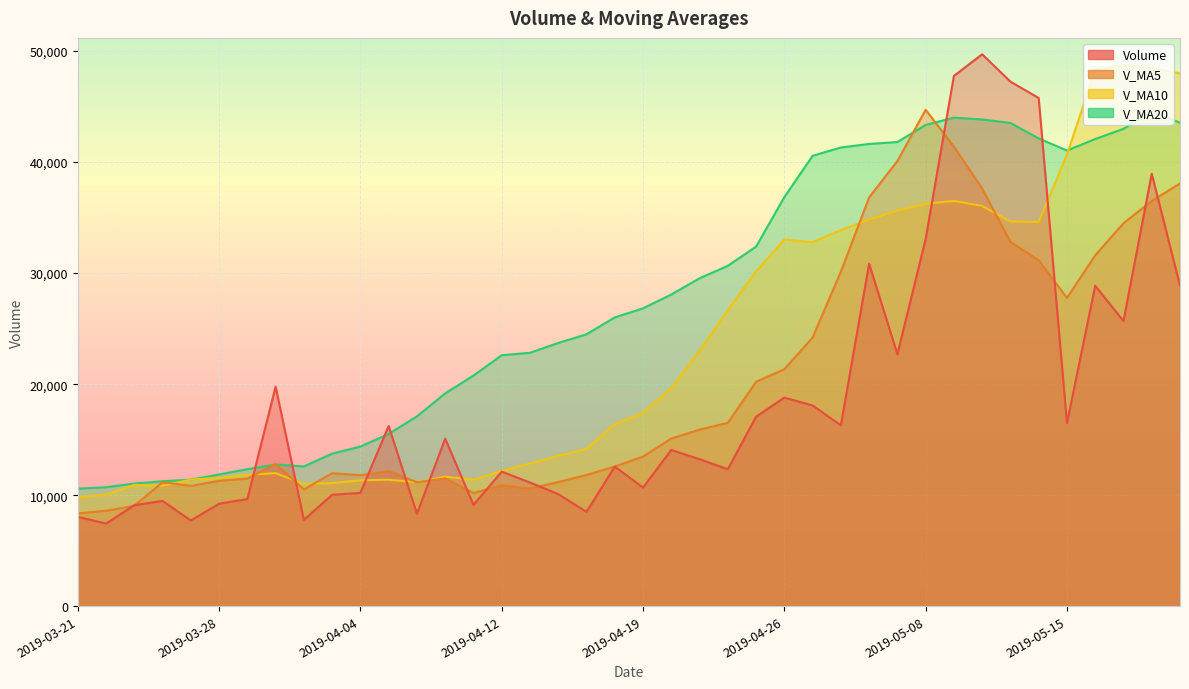

Between 2019-05-07 and 2019-05-14, which series saw the biggest shift?

volume